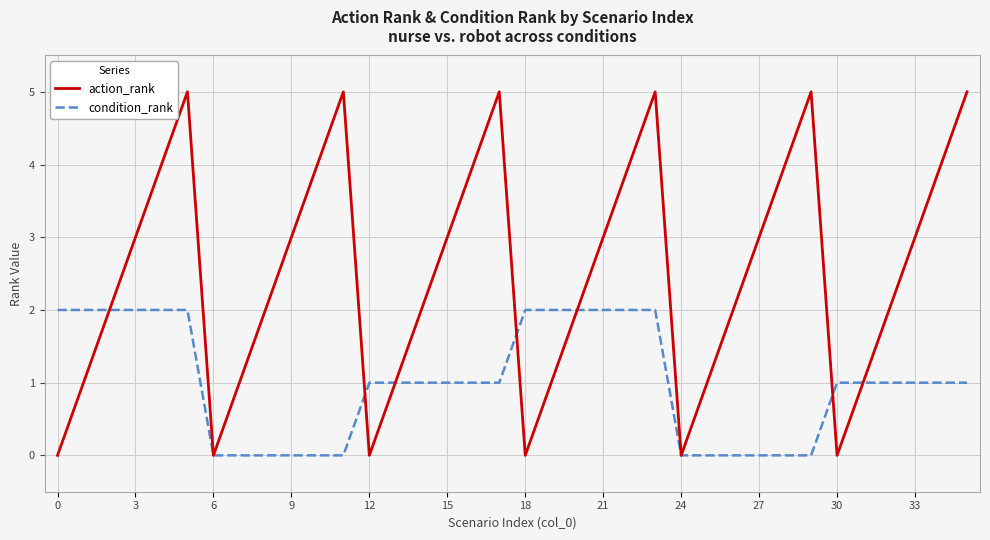

True or false: action_rank and condition_rank cross at least once.

True